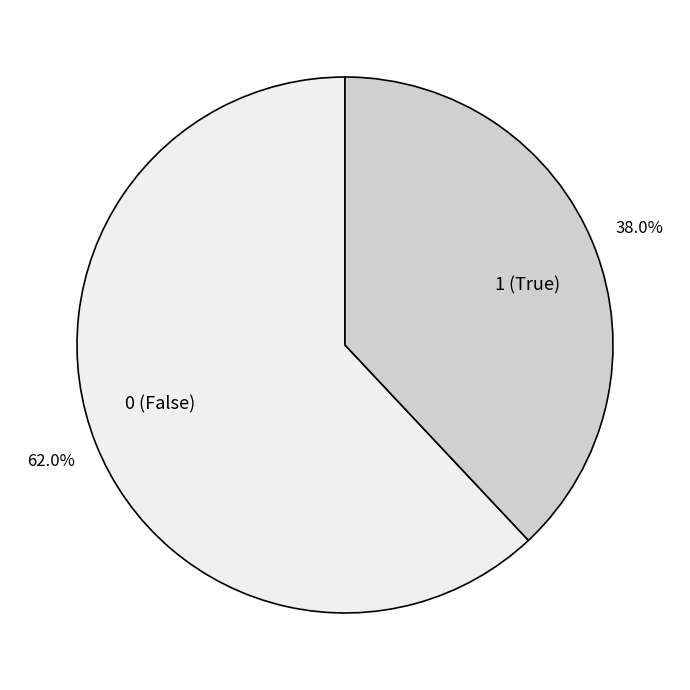

Between 1 (True) and 0 (False), which is larger?

0 (False)